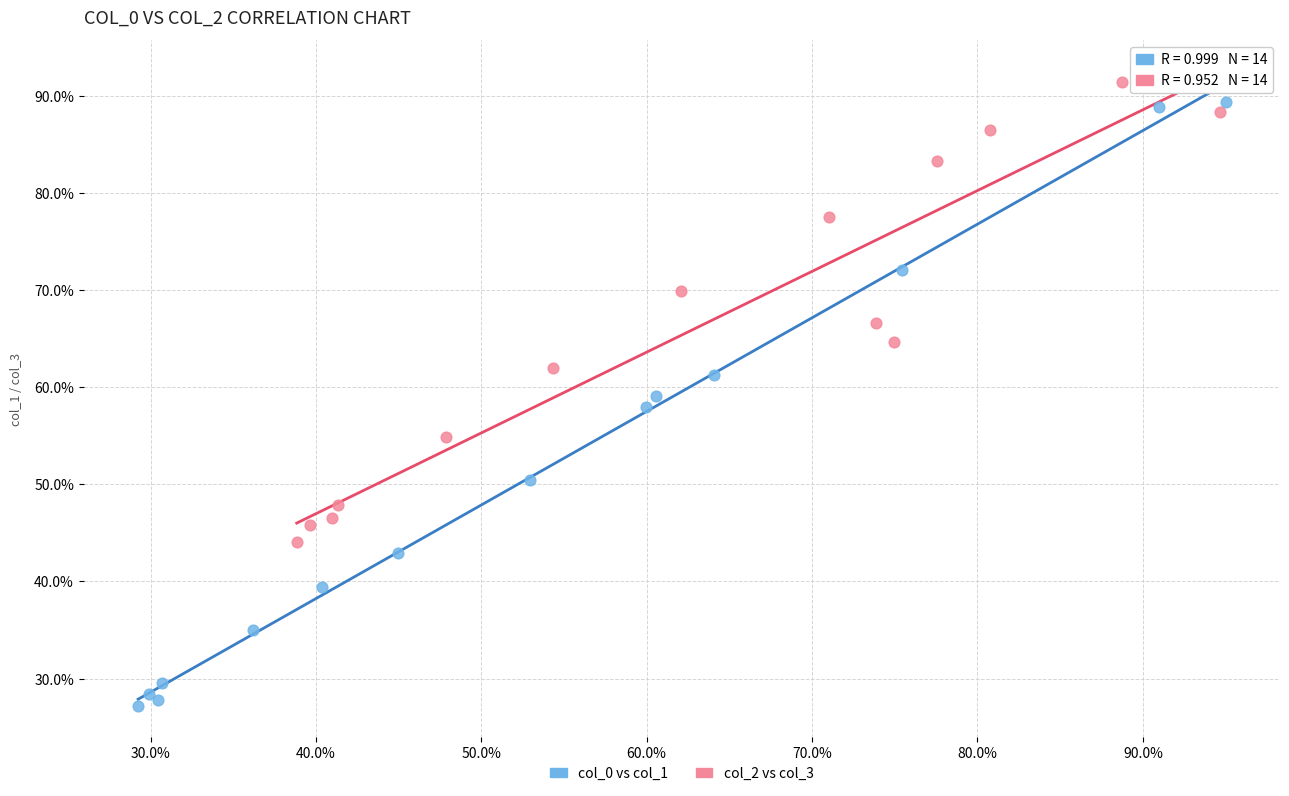

Which series reaches the maximum Y coordinate?

col_2 vs col_3